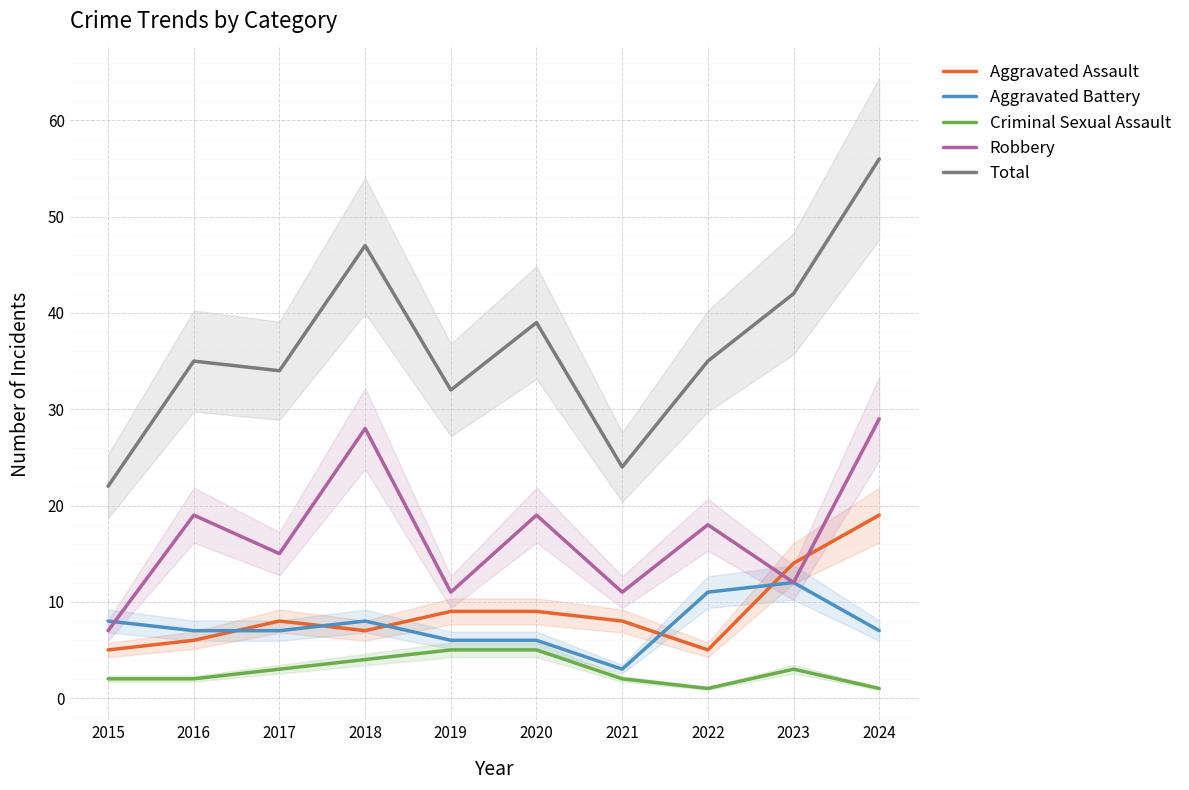

What is the value of the Aggravated Battery point at the 7th from the left?

3